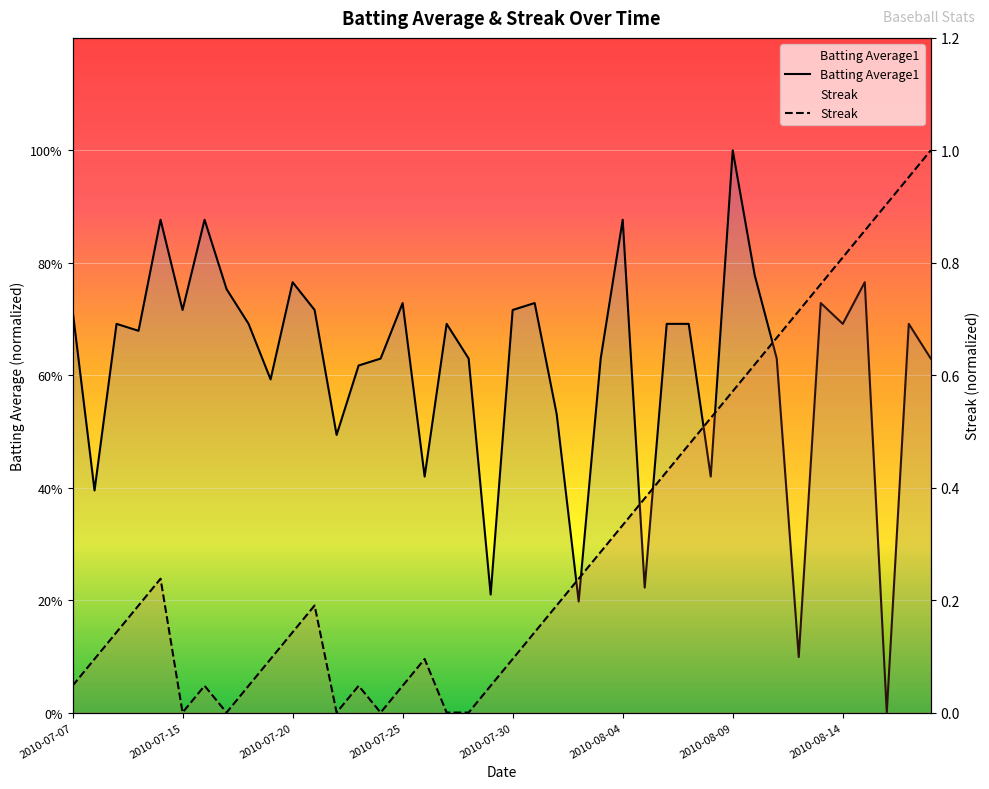

How many values in the Batting Average1 series exceed 0?

39